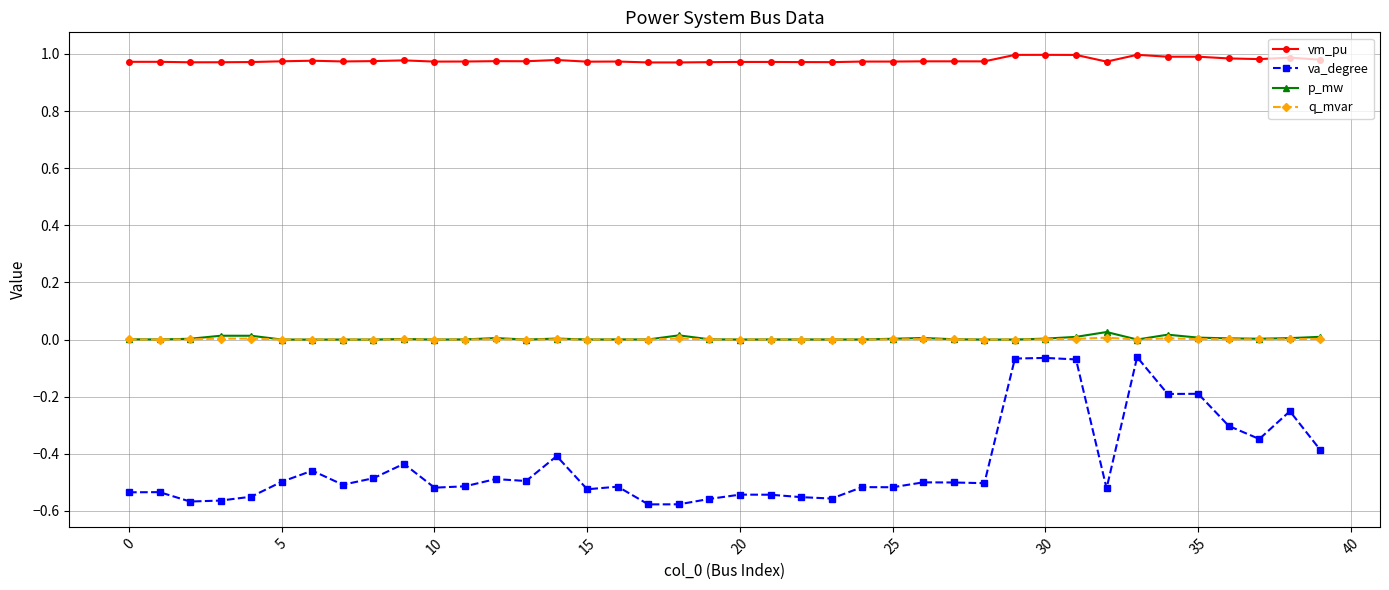

Which series has the largest range (max minus min)?

va_degree